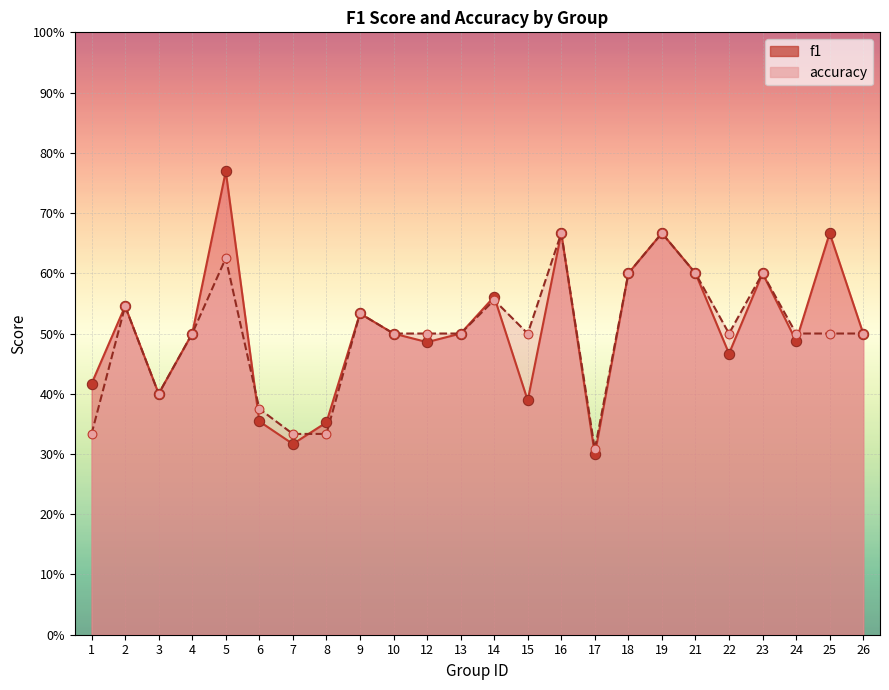

Which series contains the lowest Y value?

f1